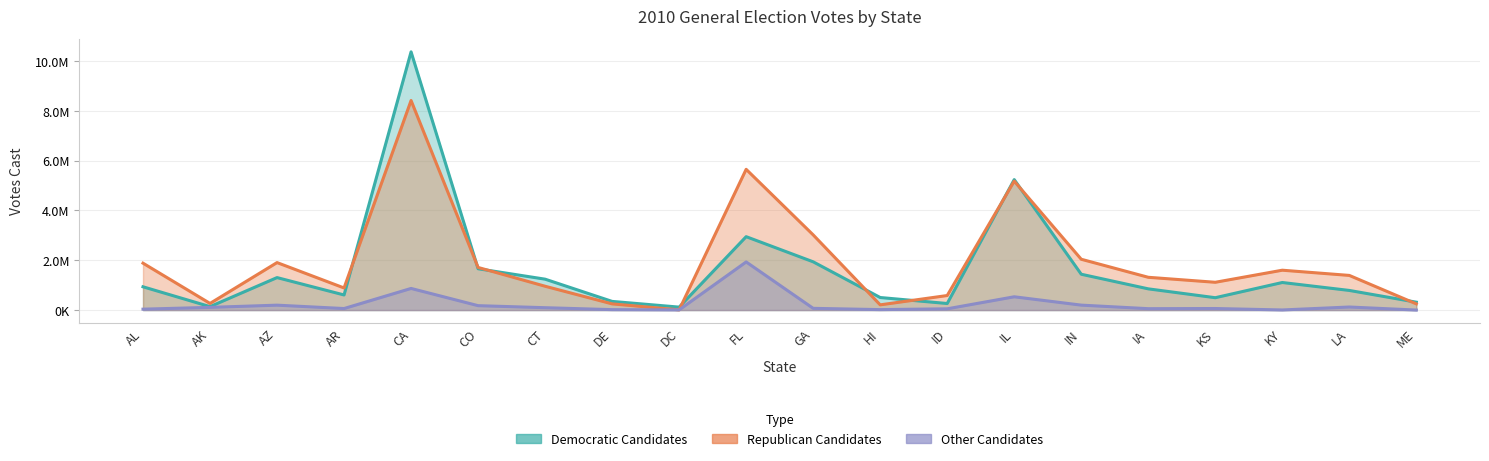

Count the number of data series in this chart.

3